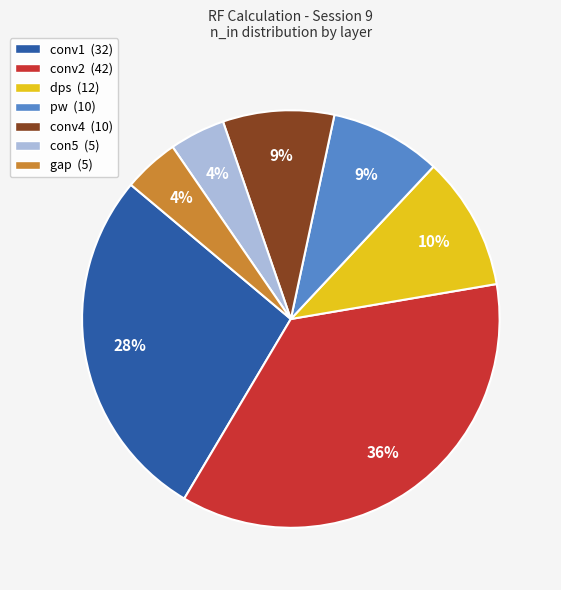

How many segments does this pie chart have?

7